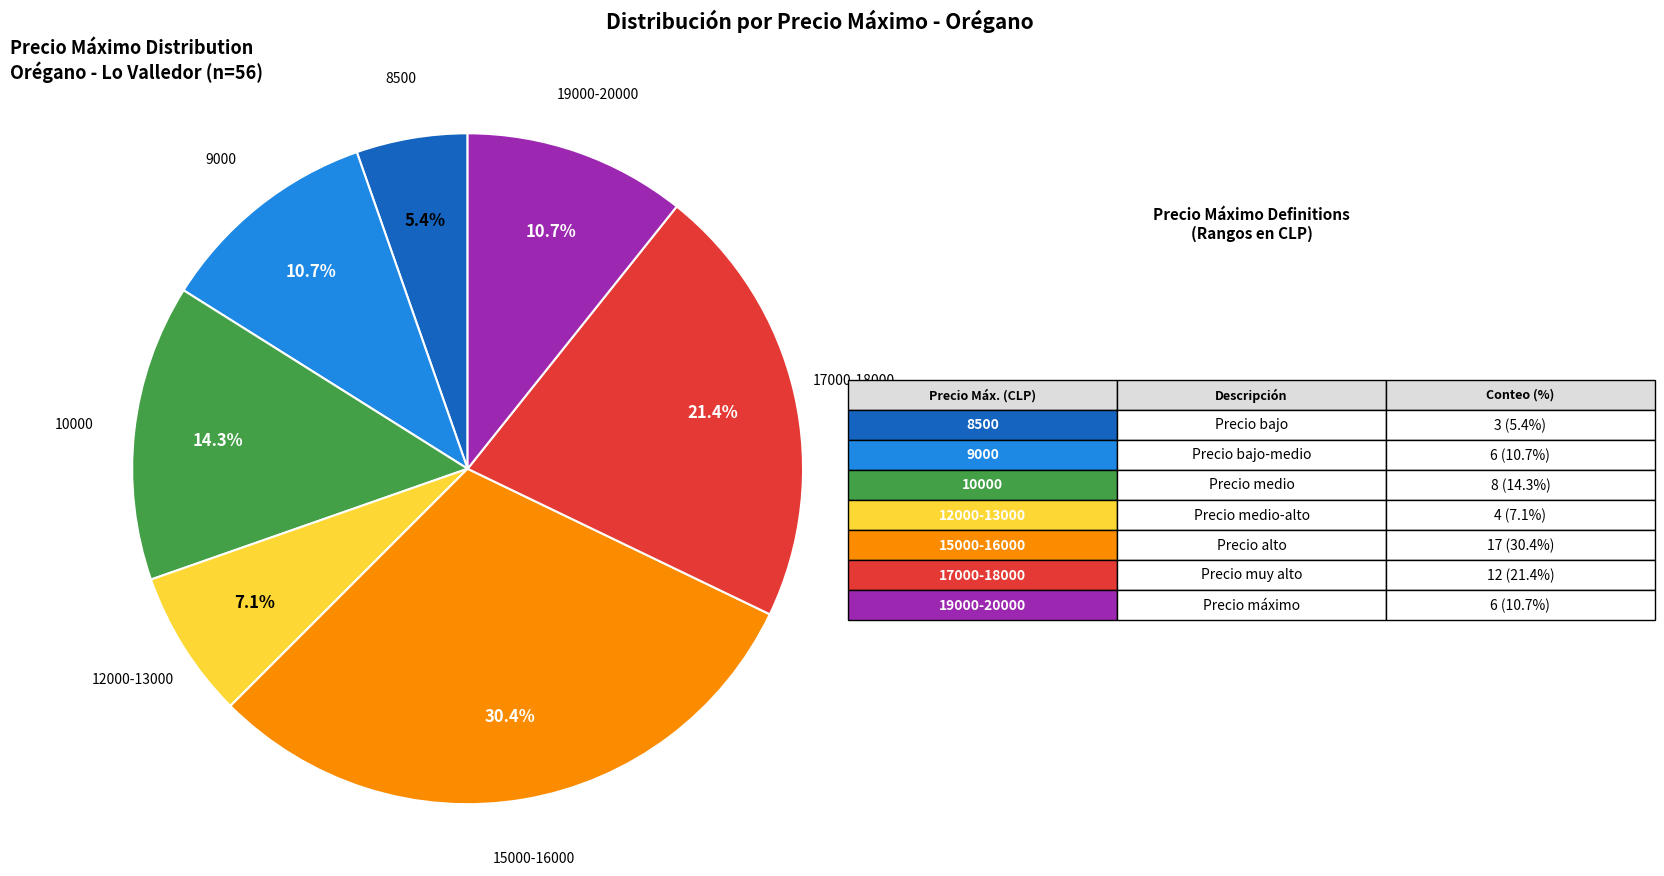

Does any single category account for the majority?

No